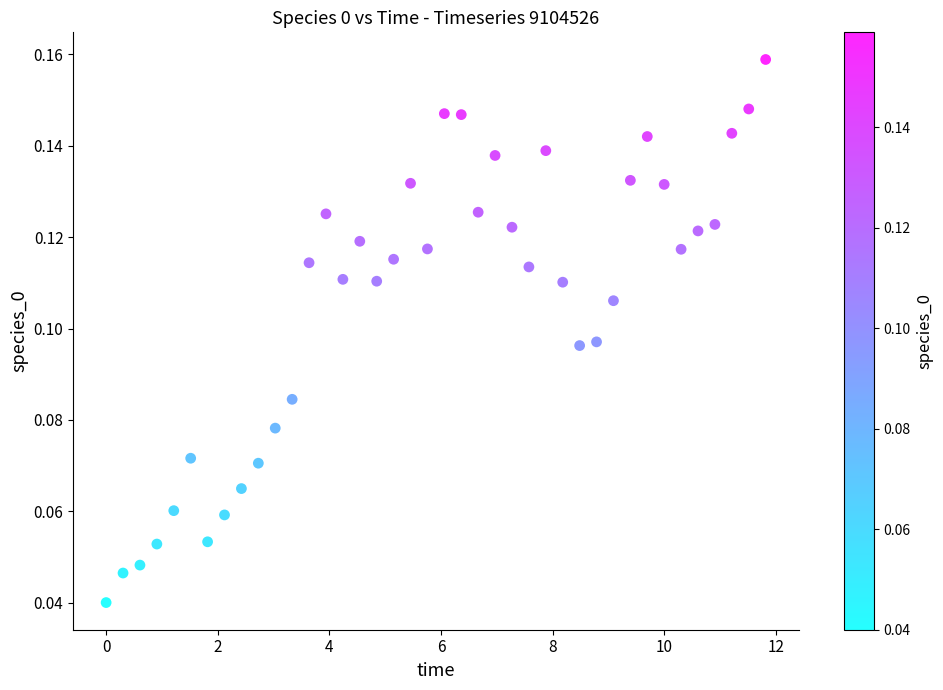

What is the range of X values (max minus min)?

11.8